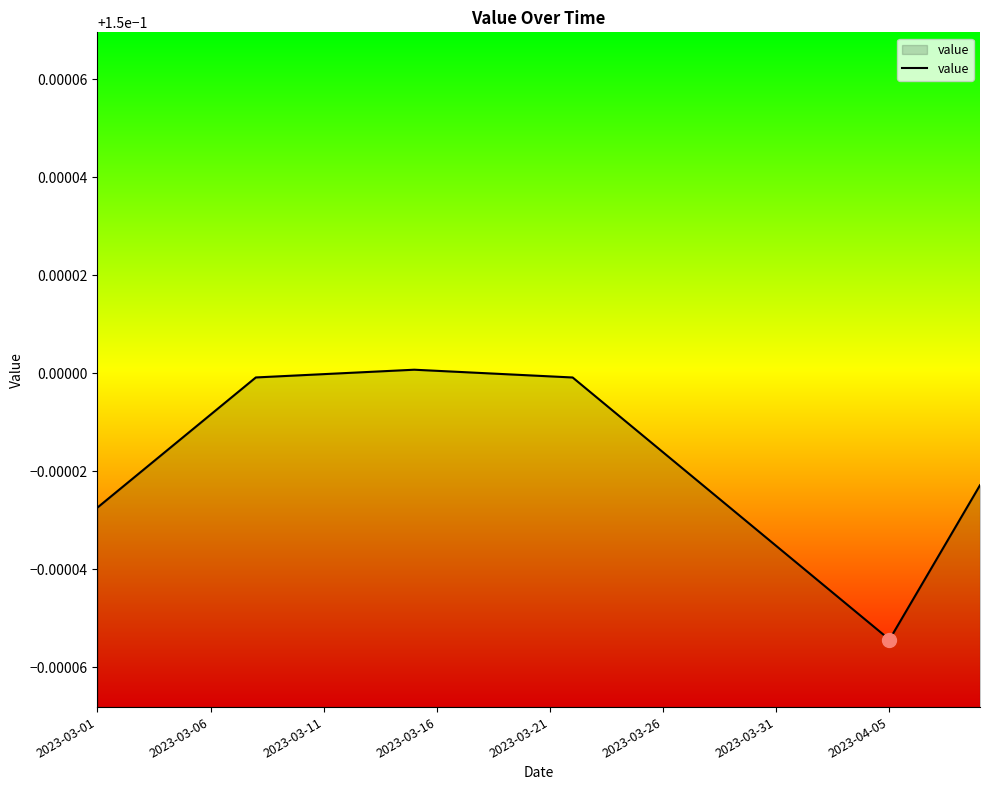

Is this an area chart (filled region under the line)?

Yes